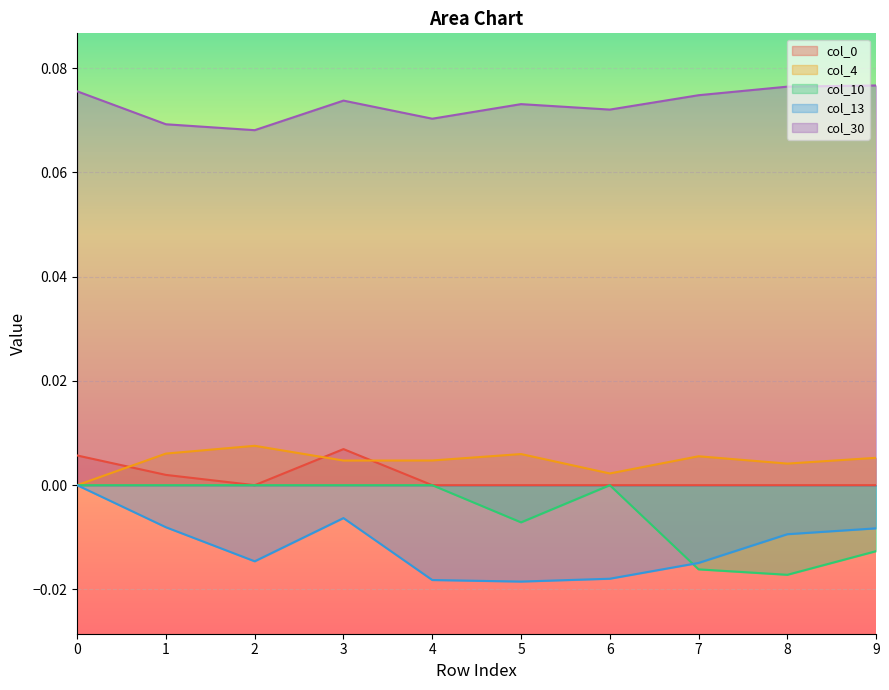

At which category does col_10 reach its first local peak?

6